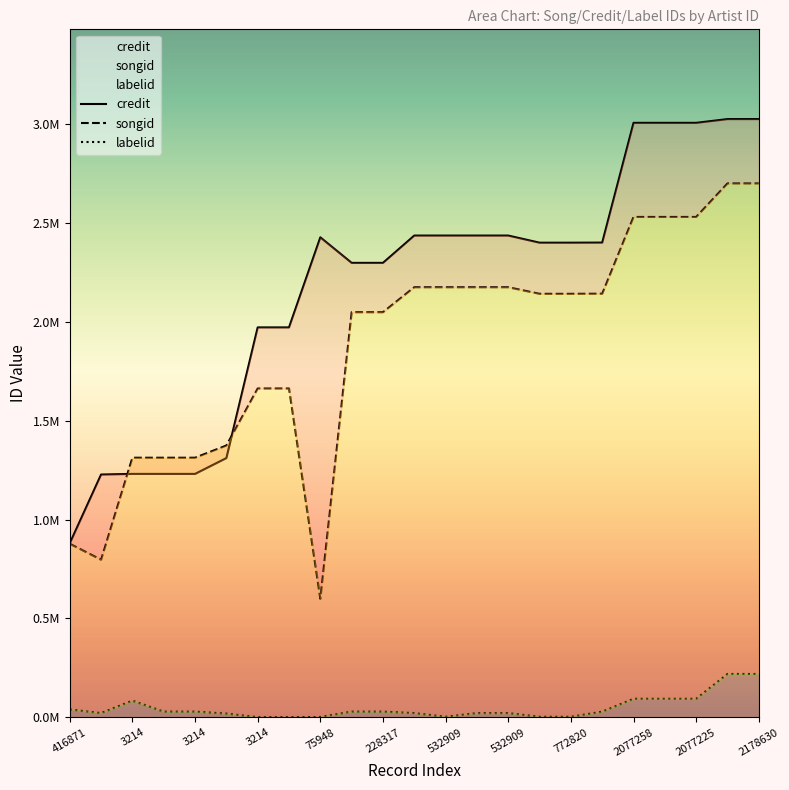

True or false: songid and labelid cross at least once.

False